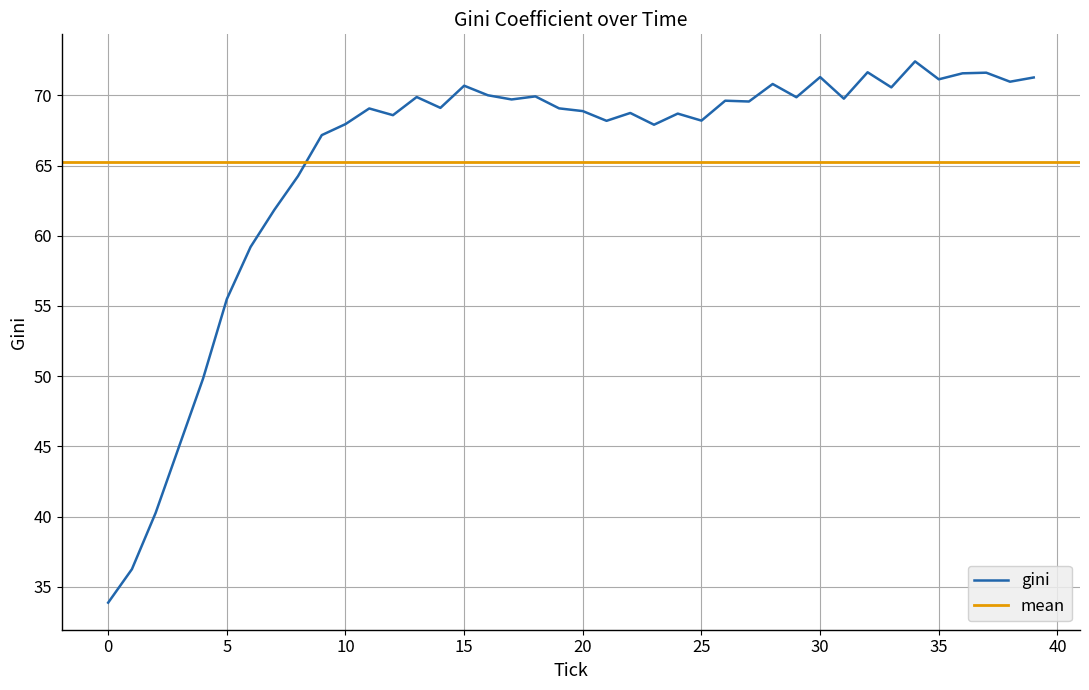

Where is the data nearest to the value 53?

5